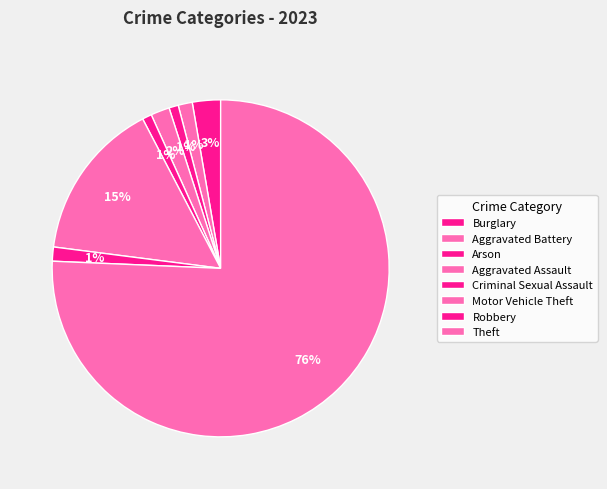

To the nearest percent, what percentage of the pie is Motor Vehicle Theft?

15%